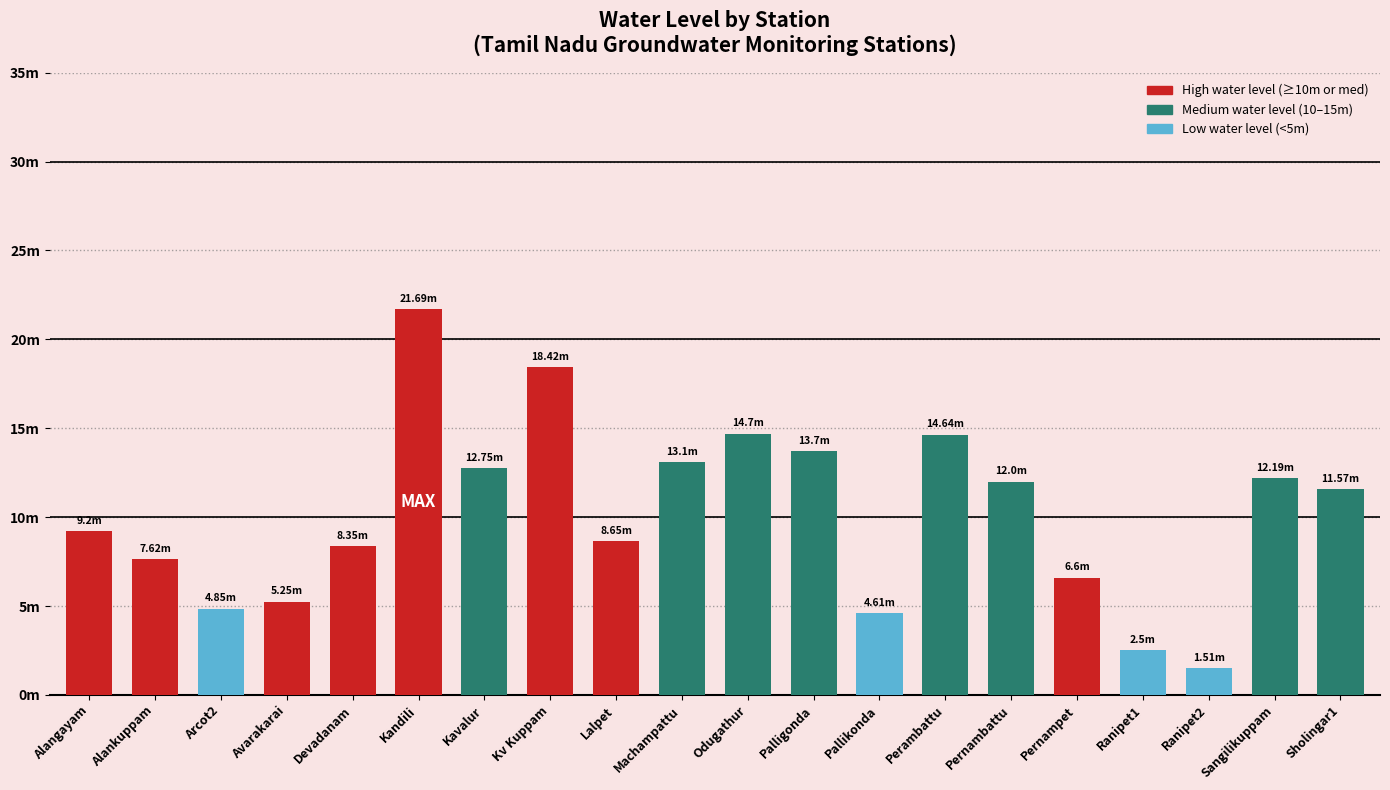

What is the label of the 5th bar from the left?

Devadanam